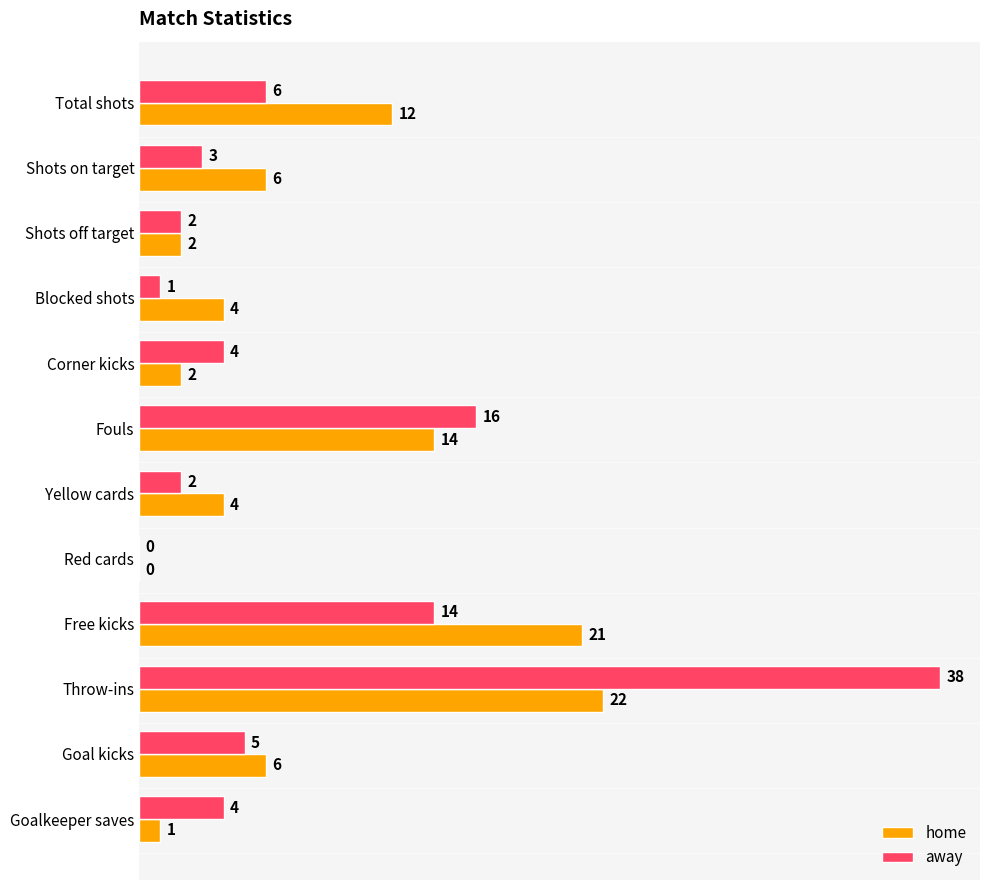

Which series changed the most between Fouls and Free kicks?

home